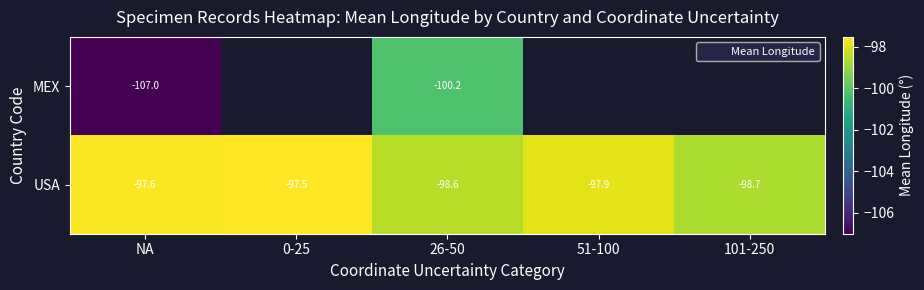

How many categories are shown in the chart?

5